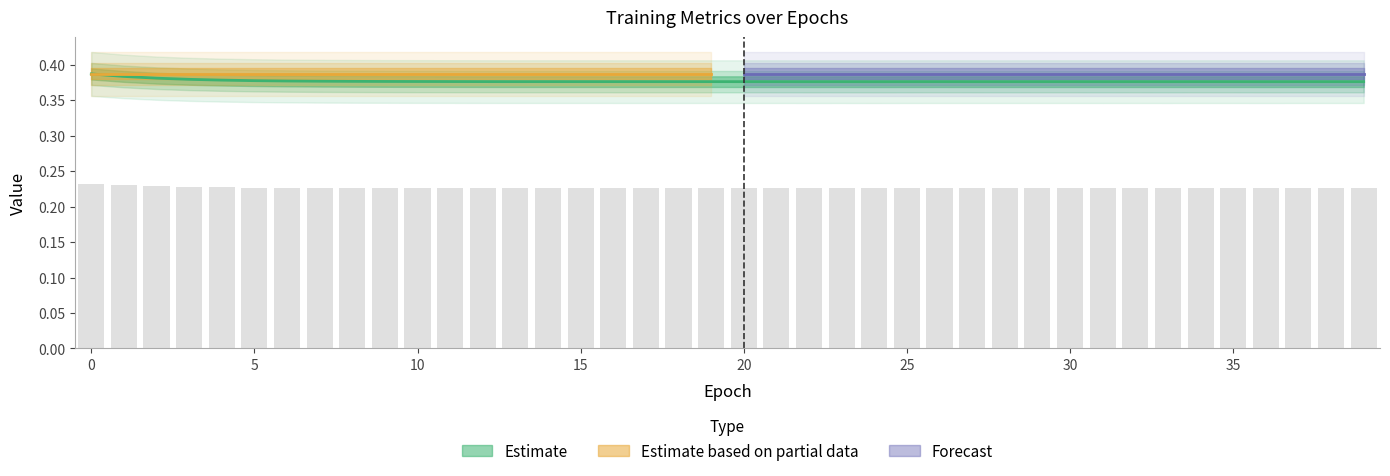

The chart shows a value of 0.4 at 12. True or false?

True